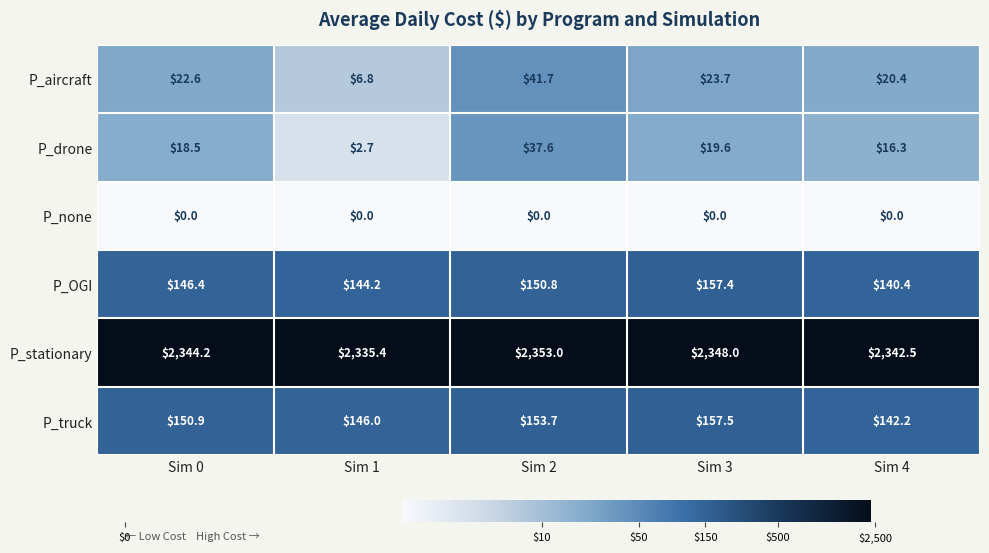

What is the highest value of the P_truck series?

157.5